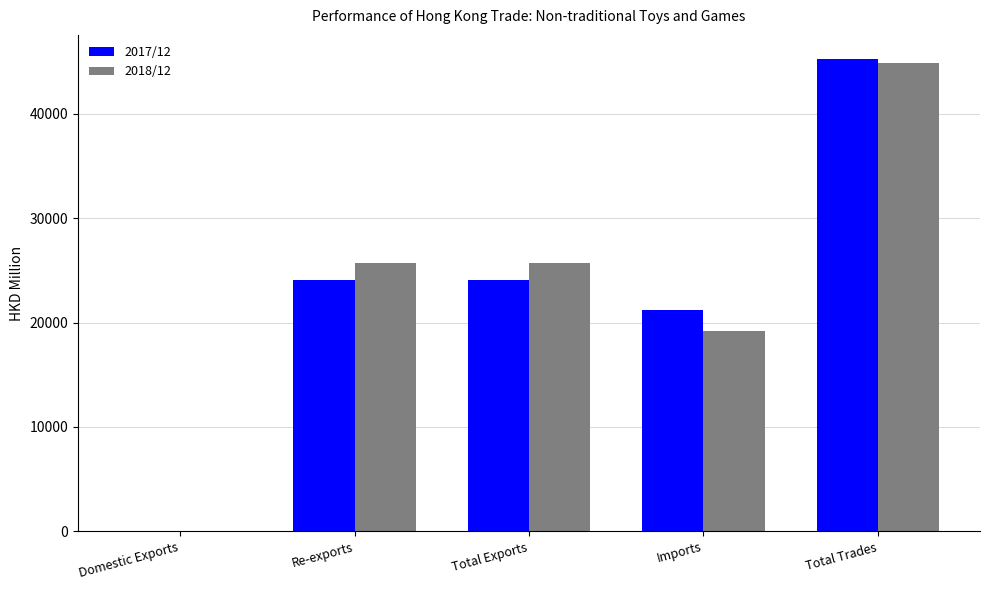

What is the difference between the 2017/12 values at Domestic Exports and Imports?

21190.8